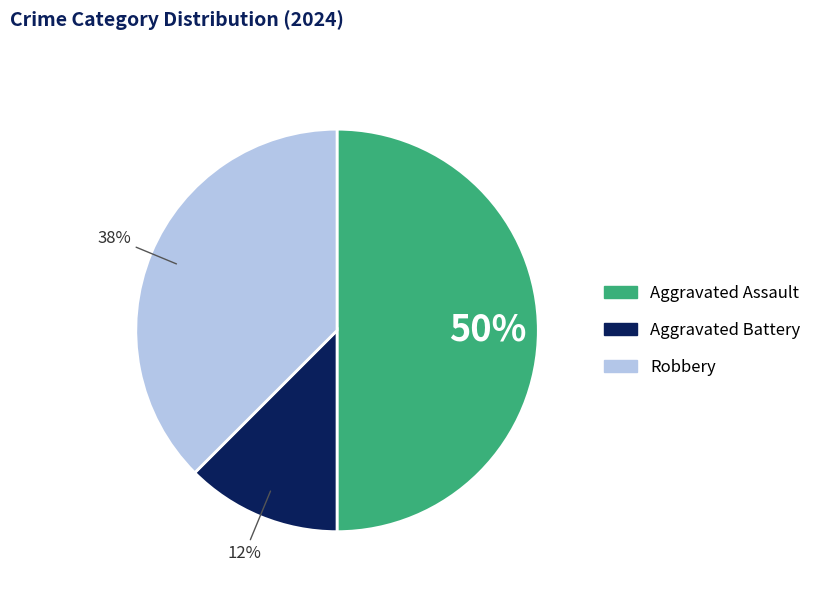

Which category has the biggest portion of the pie?

Aggravated Assault